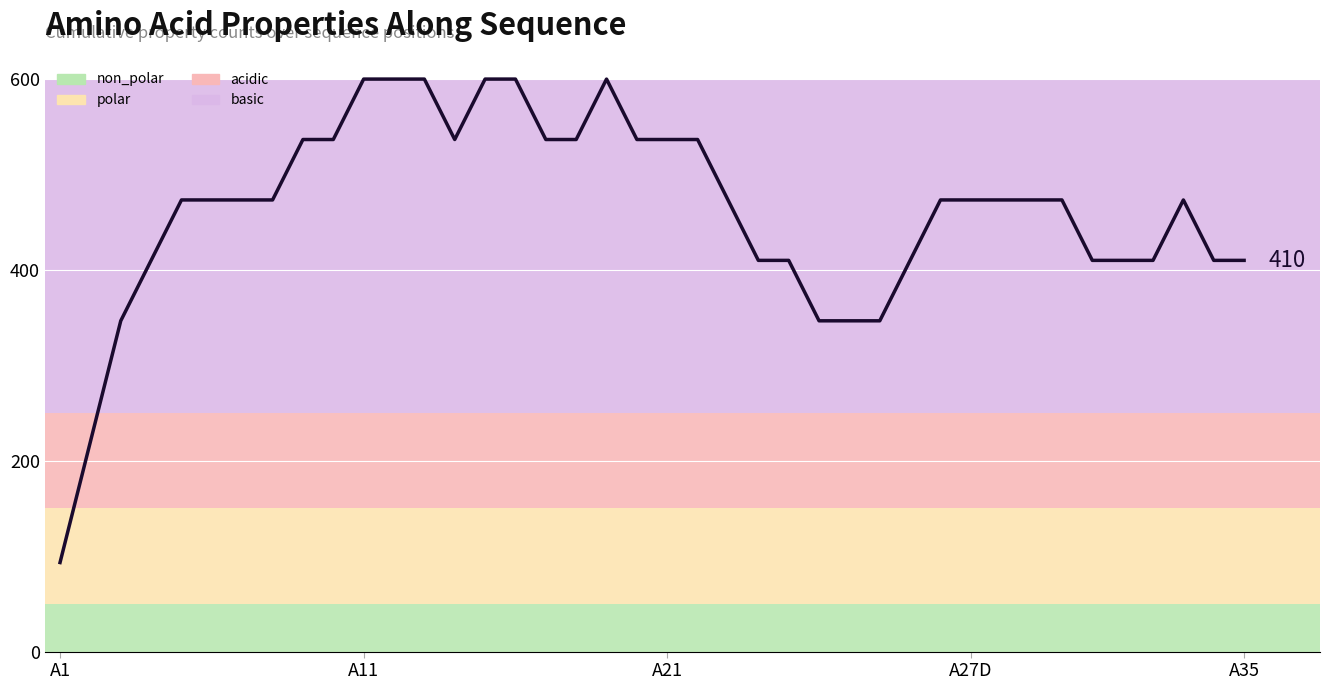

What is the greatest value displayed?

600.0